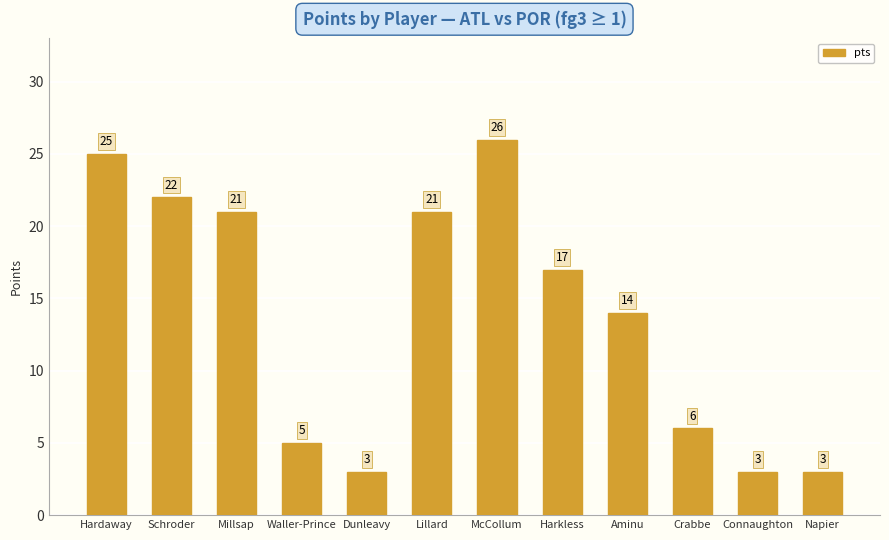

Reading right to left, transcribe all the data shown in this chart.

Napier=3	Connaughton=3	Crabbe=6	Aminu=14	Harkless=17	McCollum=26	Lillard=21	Dunleavy=3	Waller-Prince=5	Millsap=21	Schroder=22	Hardaway=25